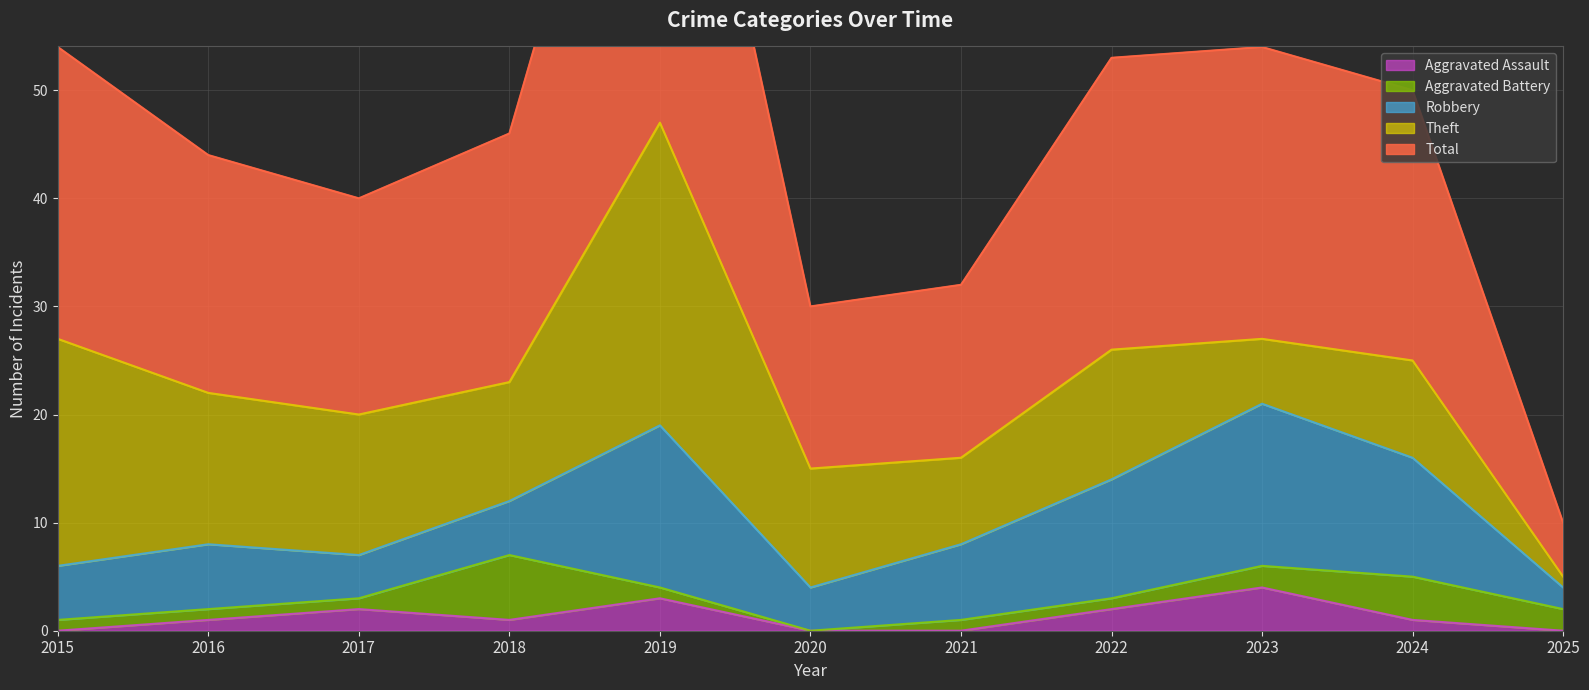

Reading left to right, list all the values displayed in this chart.

Aggravated Assault: 2015=0	2016=1	2017=2	2018=1	2019=3	2020=0	2021=0	2022=2	2023=4	2024=1	2025=0
Aggravated Battery: 2015=1	2016=1	2017=1	2018=6	2019=1	2020=0	2021=1	2022=1	2023=2	2024=4	2025=2
Robbery: 2015=5	2016=6	2017=4	2018=5	2019=15	2020=4	2021=7	2022=11	2023=15	2024=11	2025=2
Theft: 2015=21	2016=14	2017=13	2018=11	2019=28	2020=11	2021=8	2022=12	2023=6	2024=9	2025=1
Total: 2015=27	2016=22	2017=20	2018=23	2019=47	2020=15	2021=16	2022=27	2023=27	2024=25	2025=5